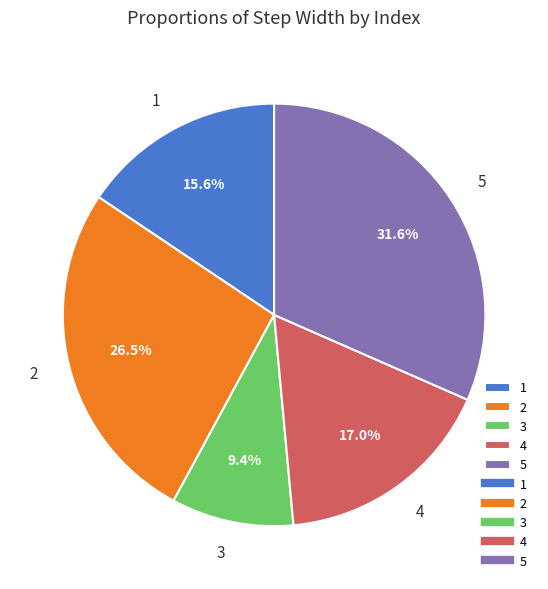

To the nearest percent, what portion does 1 represent?

16%